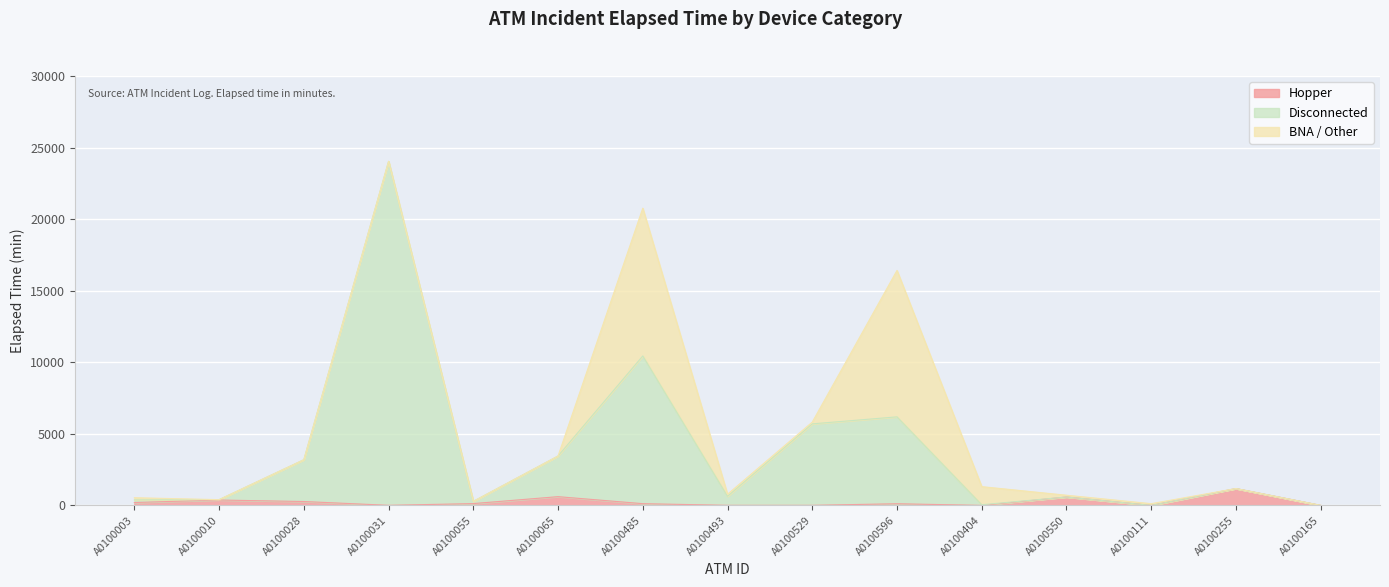

How many values in the Hopper series exceed 120?

7